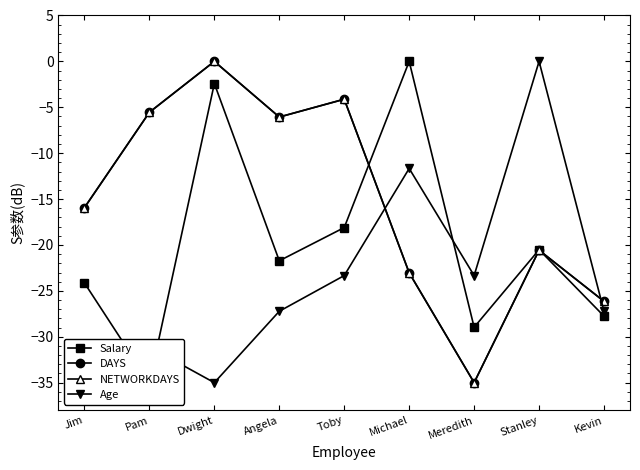

How many data points in Salary are less than -21?

5